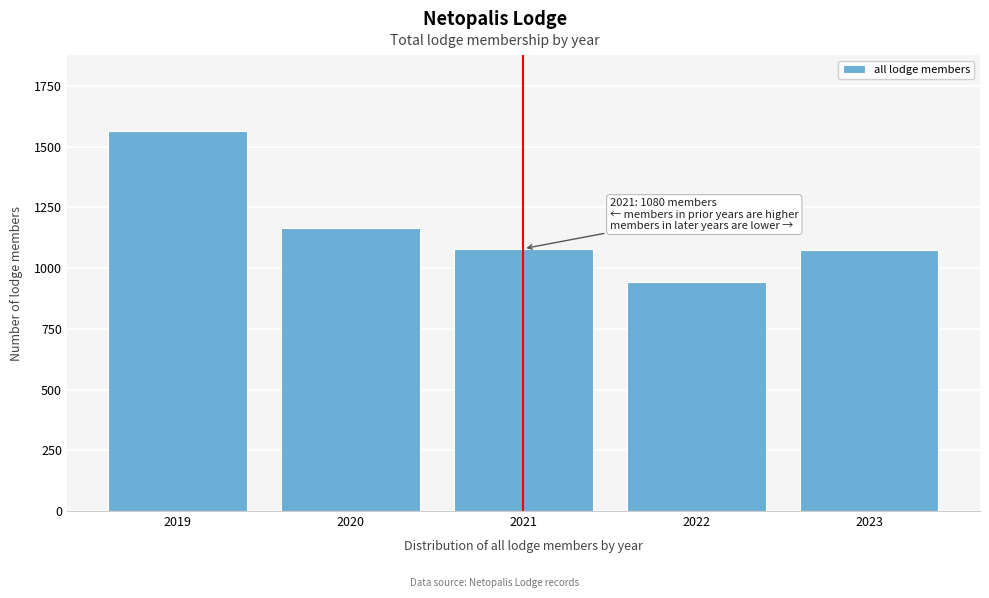

Which category has the highest value across all series?

2019